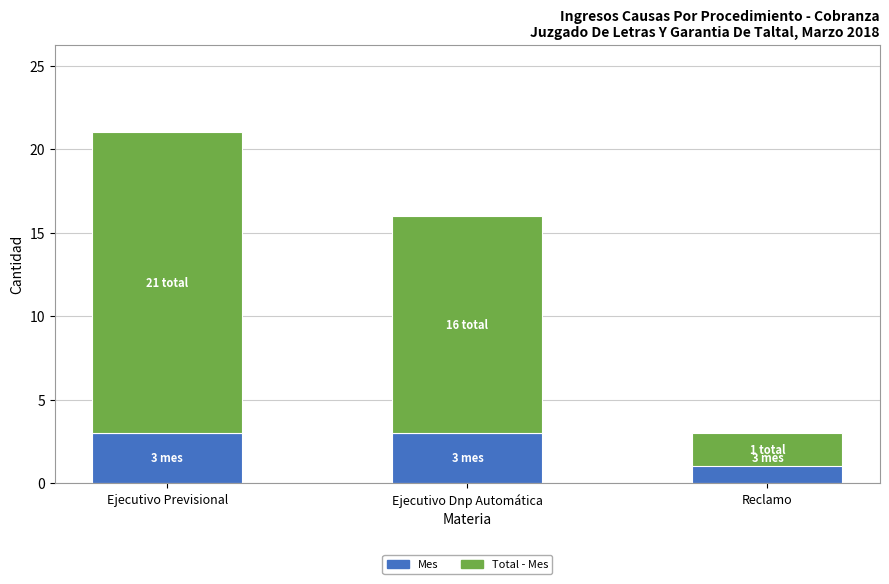

Which series has the largest total across all categories?

Total - Mes